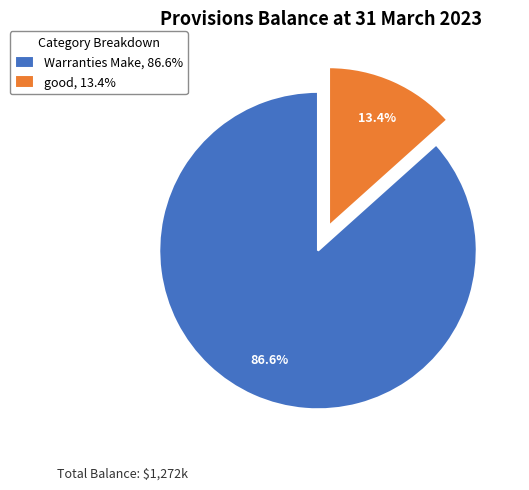

Is the sum of Warranties Make and good greater than half?

Yes